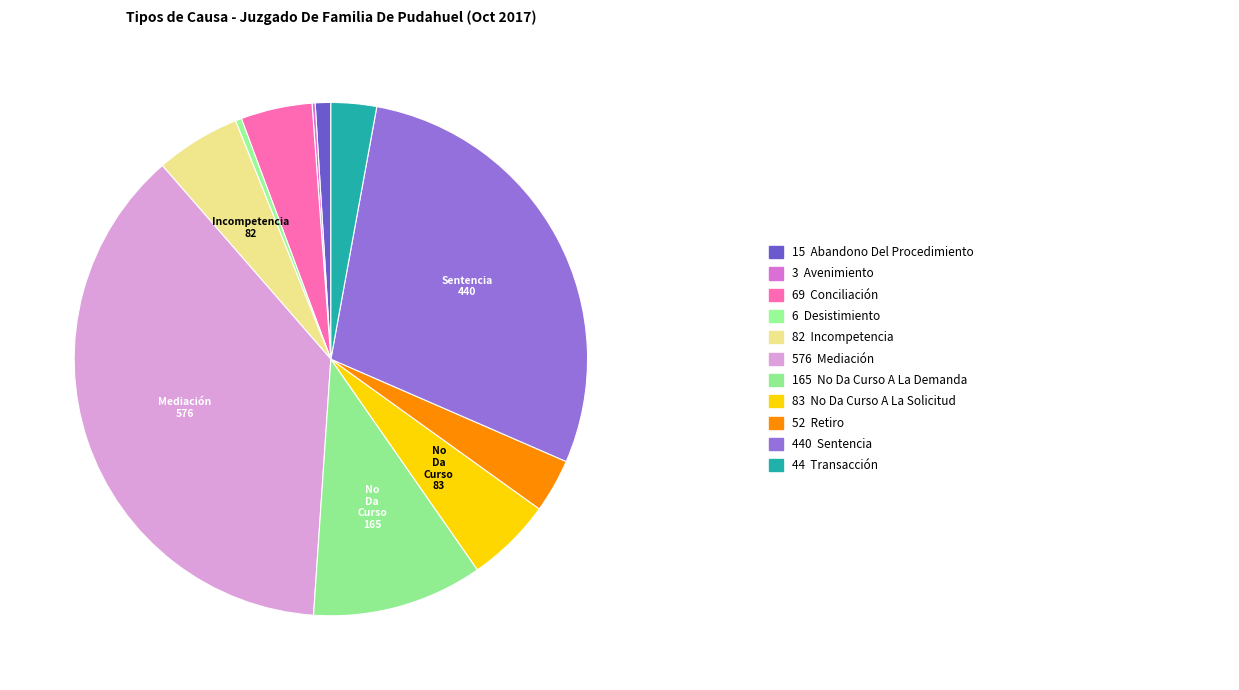

To the nearest percent, what is the difference between the largest and smallest slice percentages?

37%